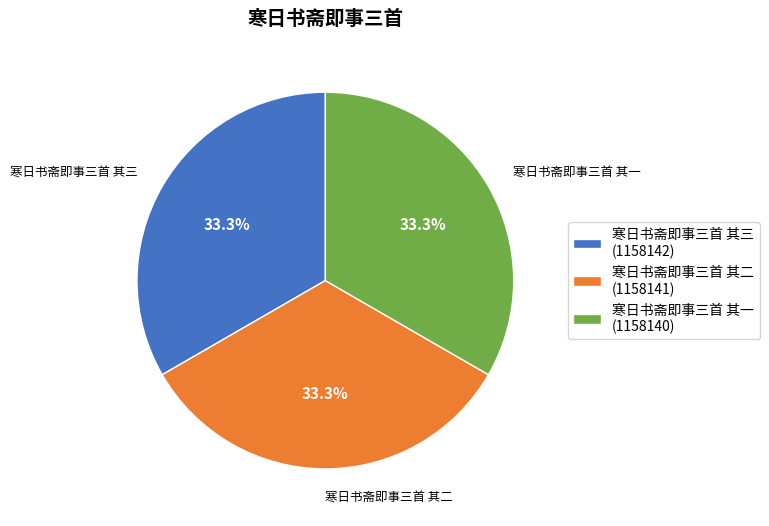

What is the ratio of the value at 寒日书斋即事三首 其三 (1158142) to the value at 寒日书斋即事三首 其一 (1158140)?

1.0